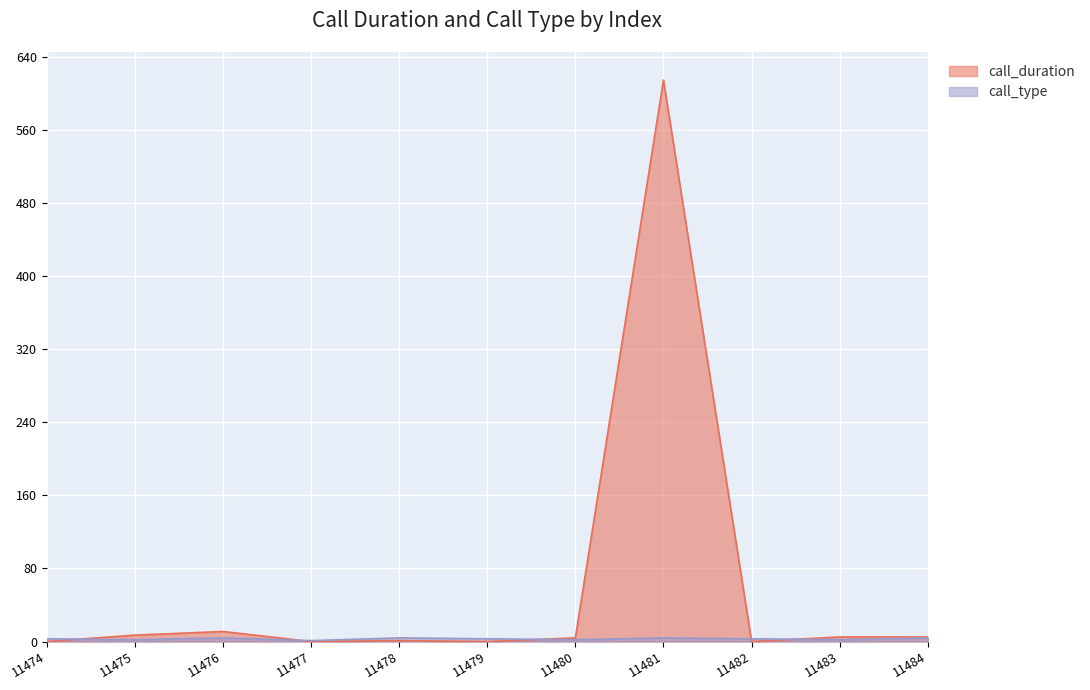

What is the difference between the maximum and minimum values in the call_type series?

3